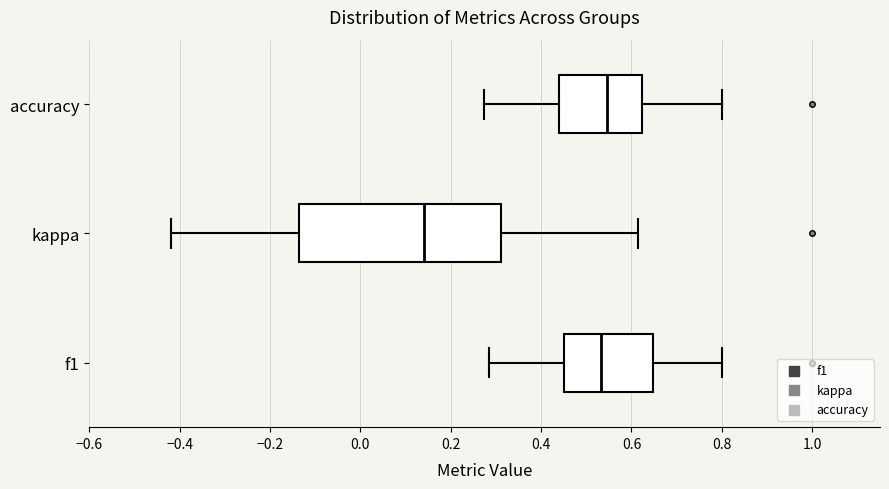

Which box is the widest, from its left edge to its right edge?

kappa